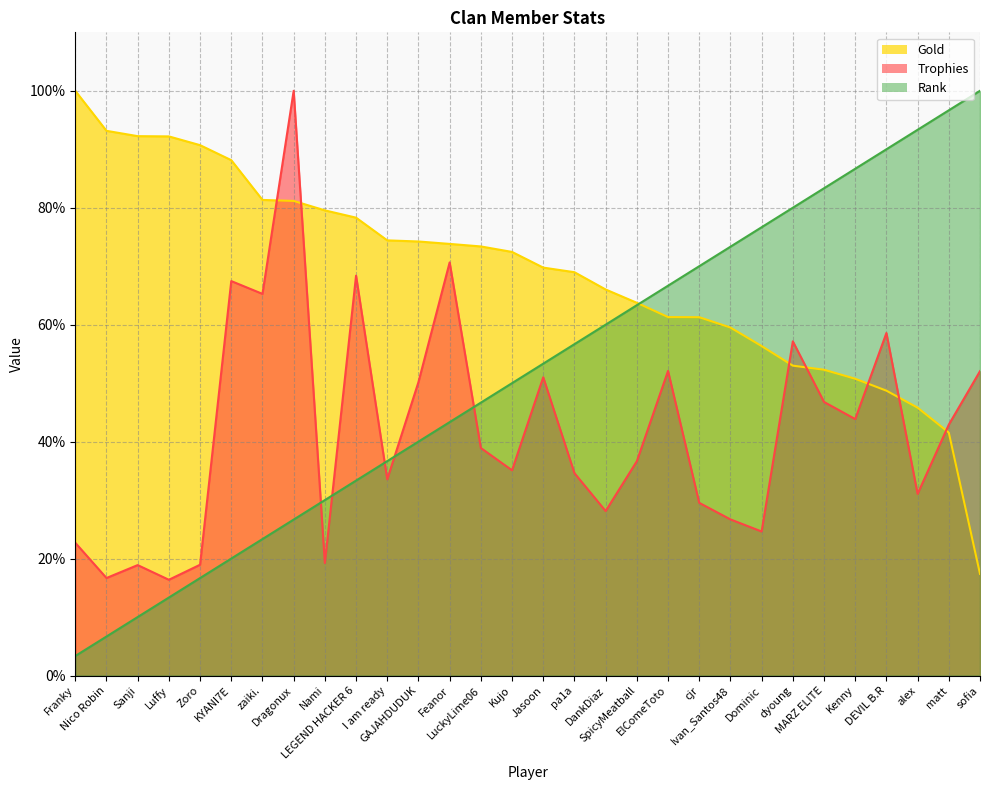

Which series changed the most between alex and matt?

Trophies